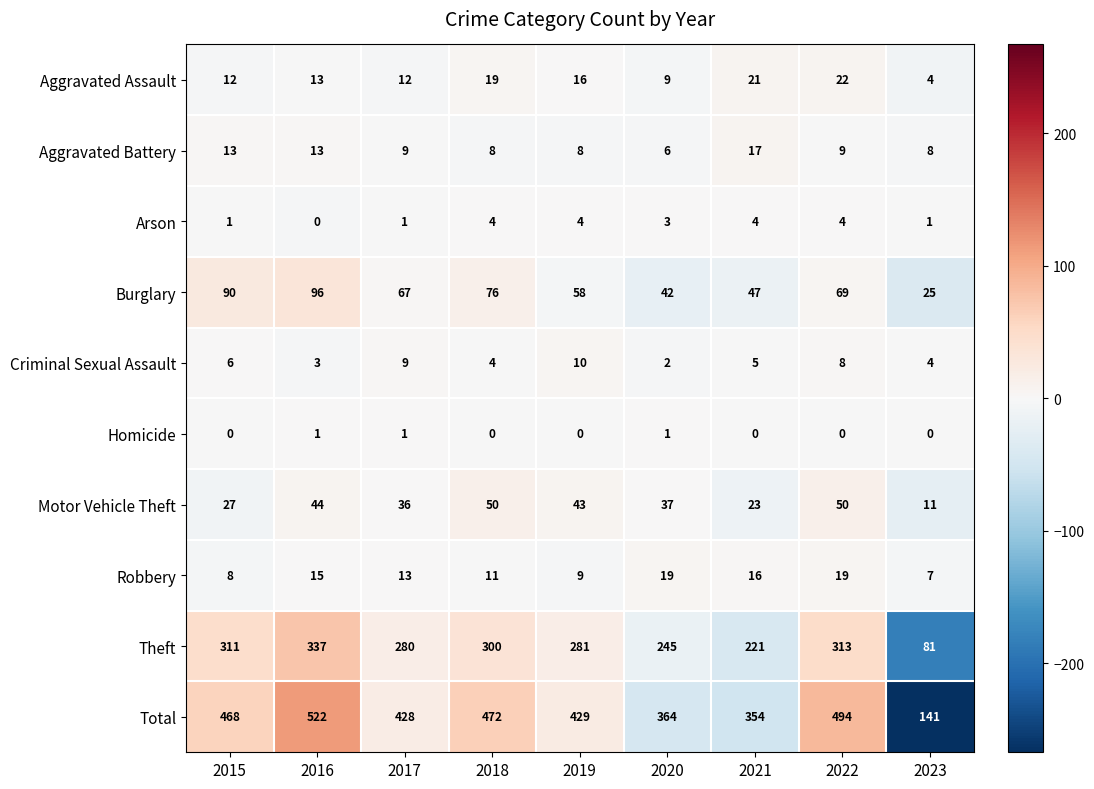

Read the Arson value at 2020.

3